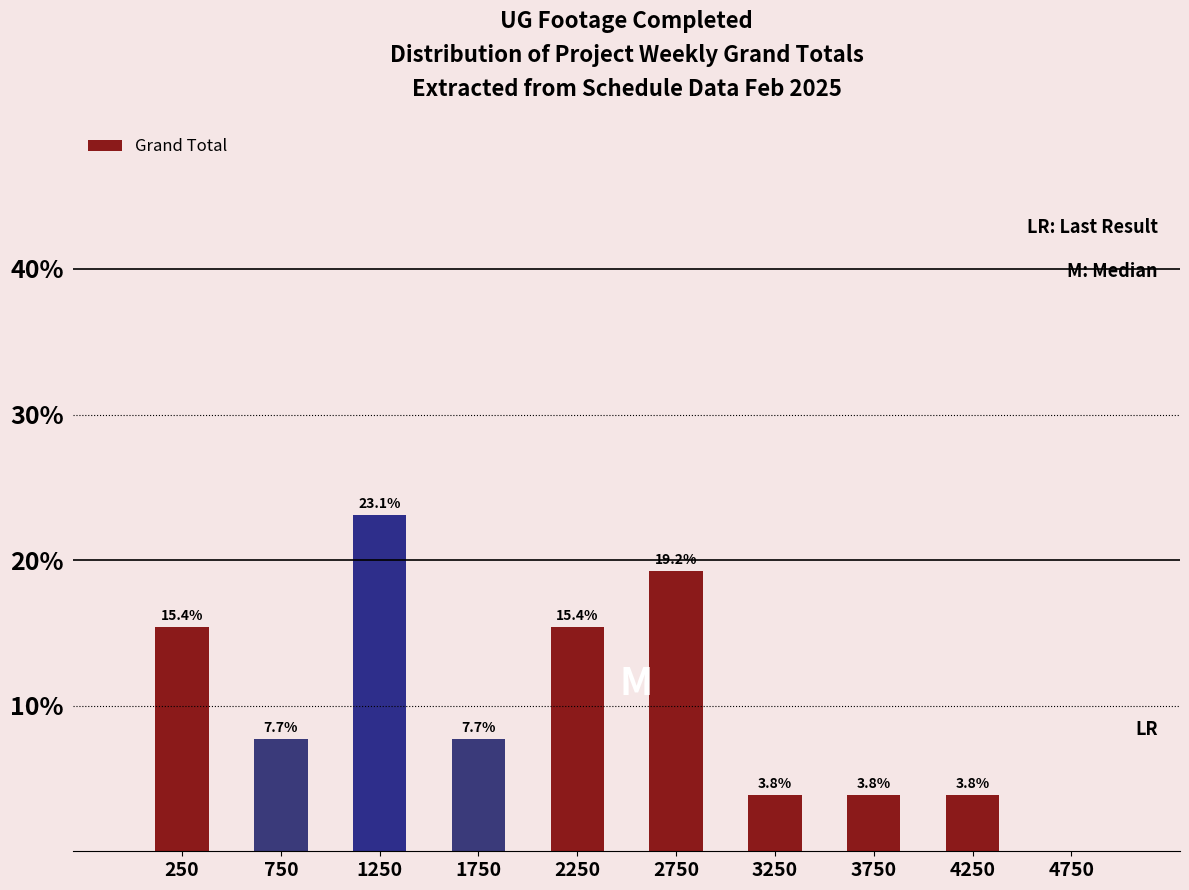

Over which range of the x-axis is the bar tallest?

1000 to 1500